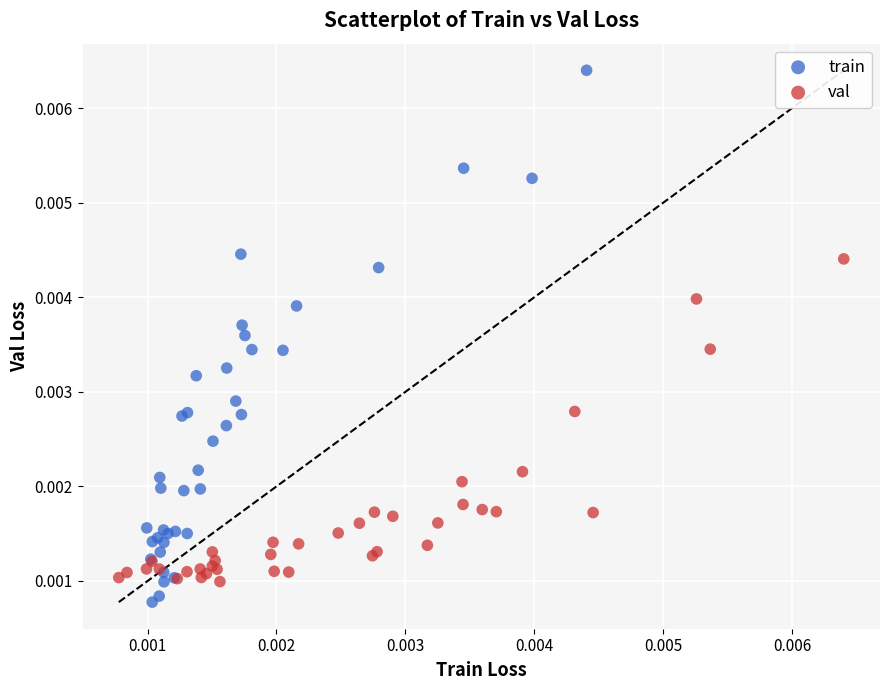

What are all the series names shown in the legend?

train, val